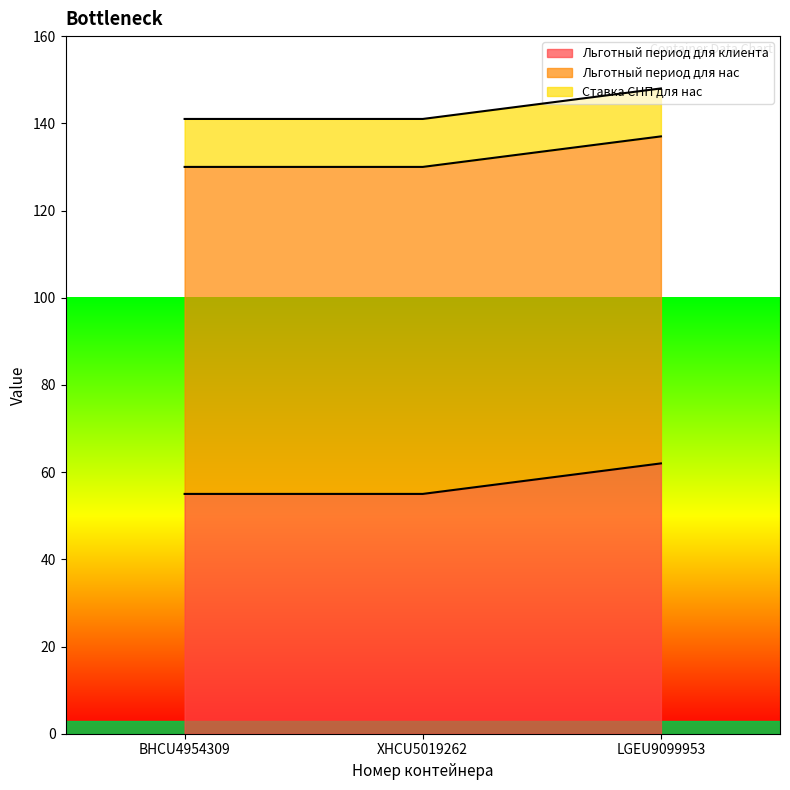

What is the spread (max minus min) of values at LGEU9099953?

64